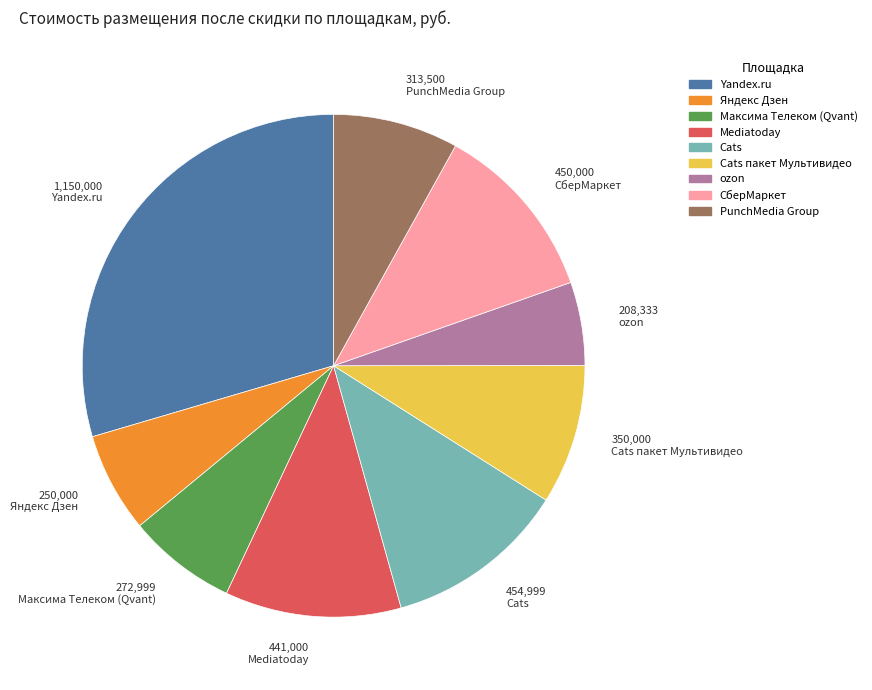

Is there any slice that represents more than half of the pie?

No